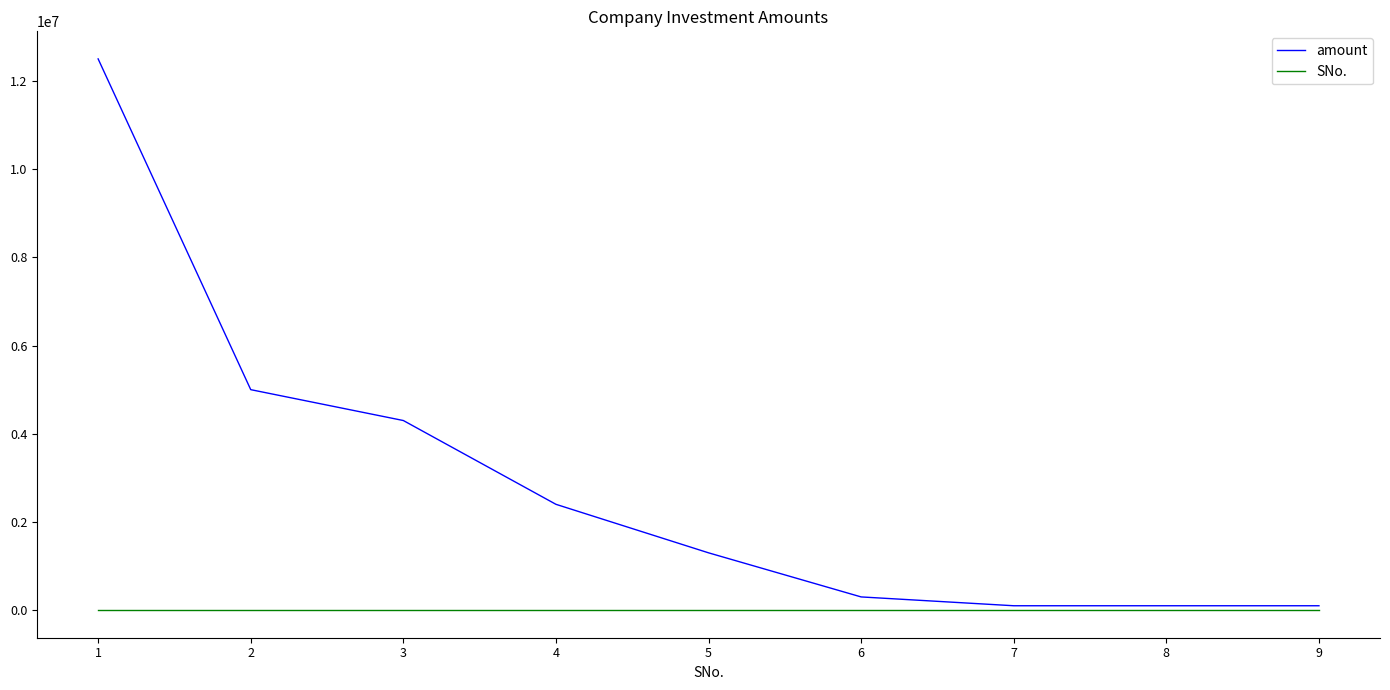

Rank the series at 1 from highest to lowest value.

amount, SNo.